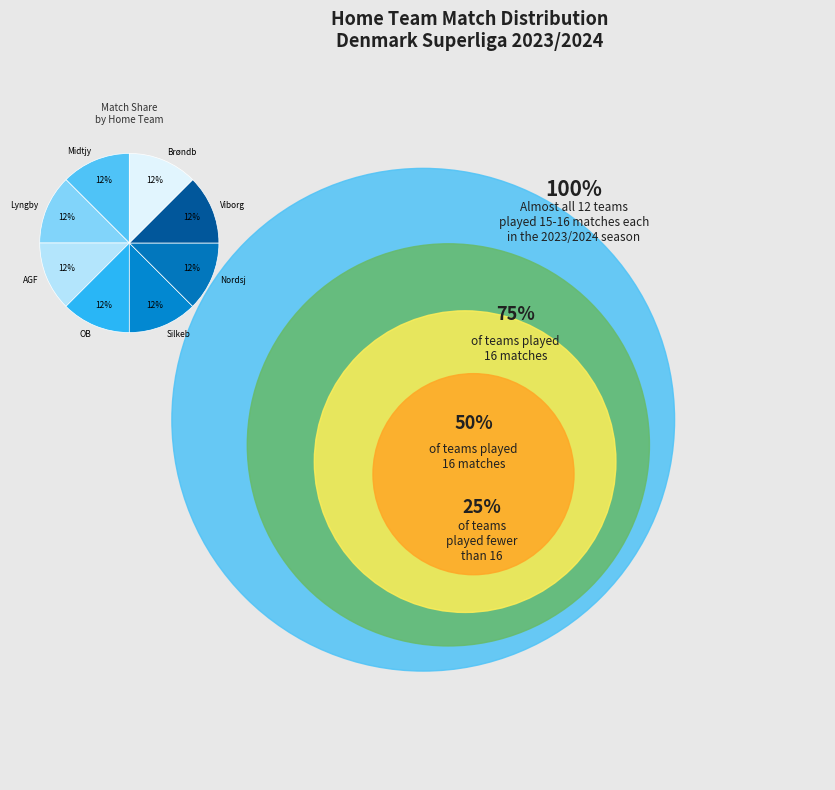

Does Brøndb represent more than half of the total?

No